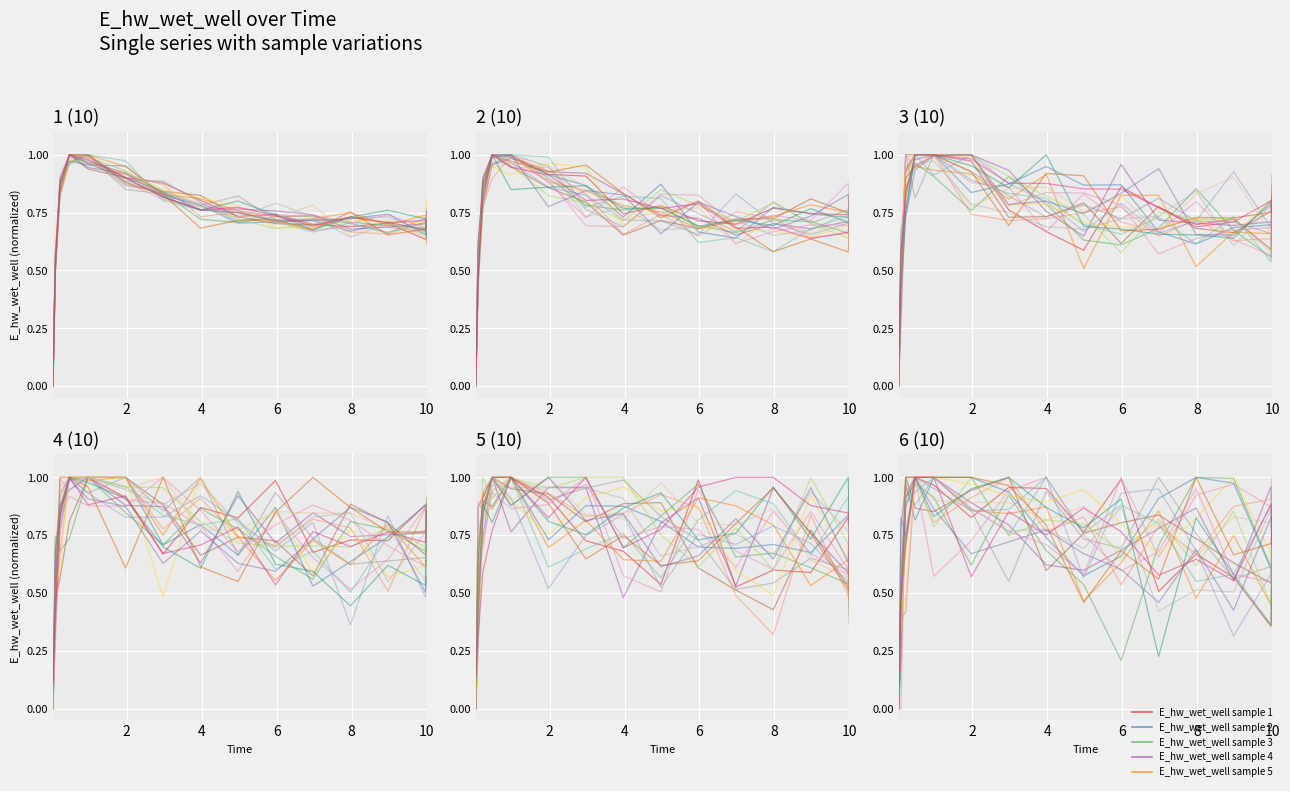

What is the label of the 9th point from the left?

8